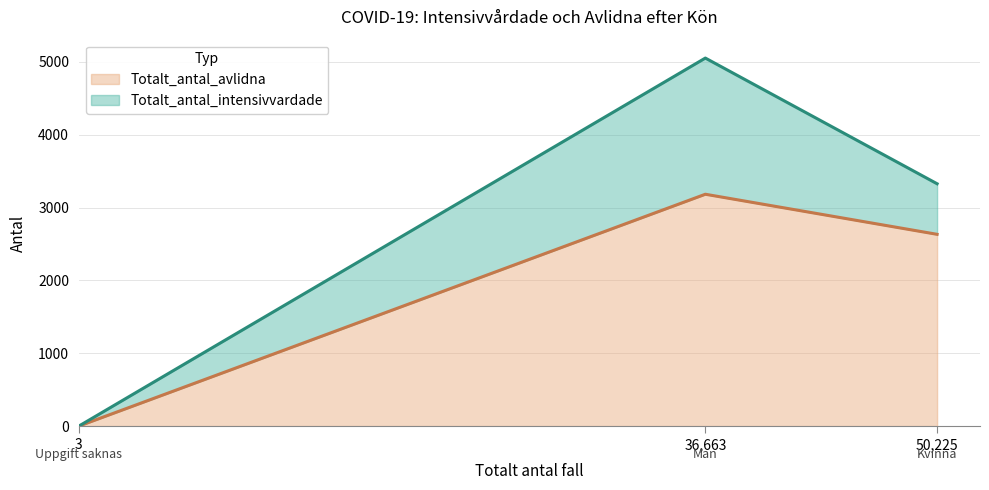

Which series has the widest spread of values?

Totalt_antal_avlidna